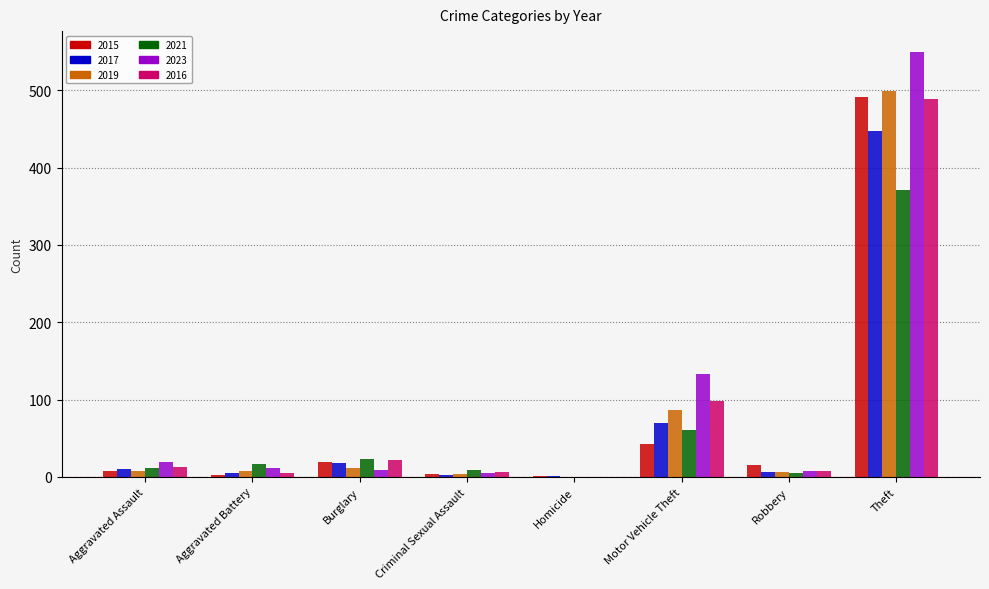

Is the value of 2021 at Theft greater than the value of 2015 at Theft?

No